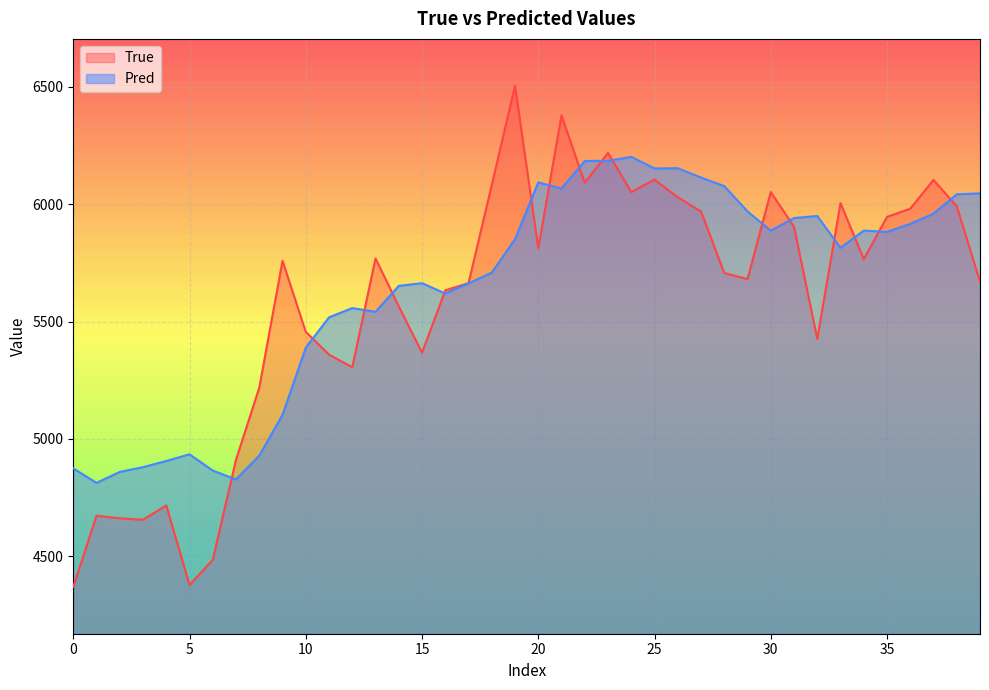

At which category is the sum across all series the highest?

21